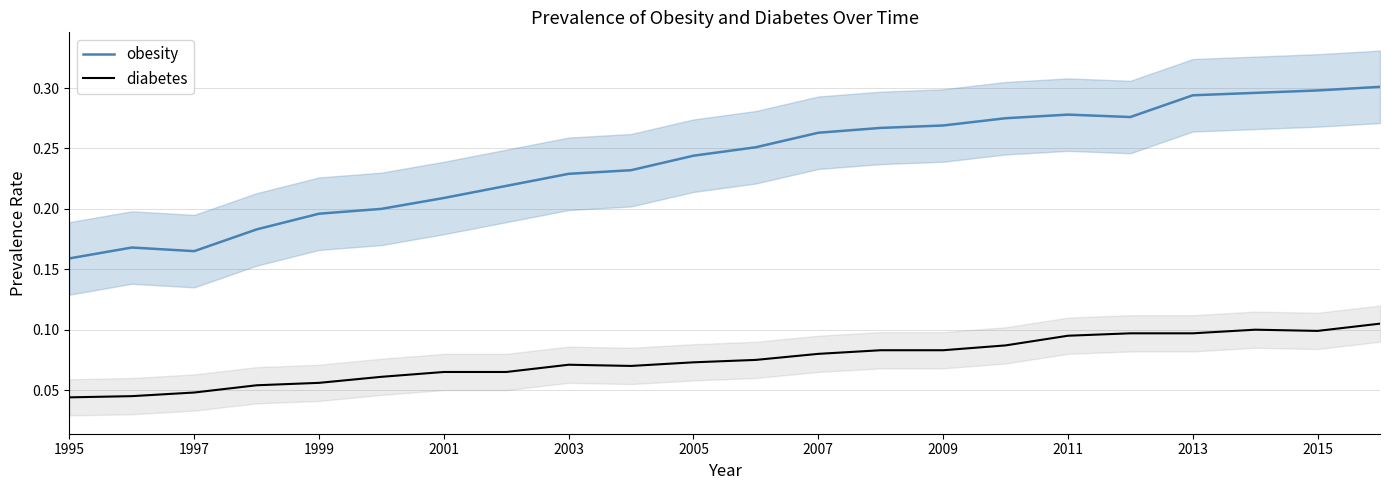

True or false: diabetes and obesity cross at least once.

False